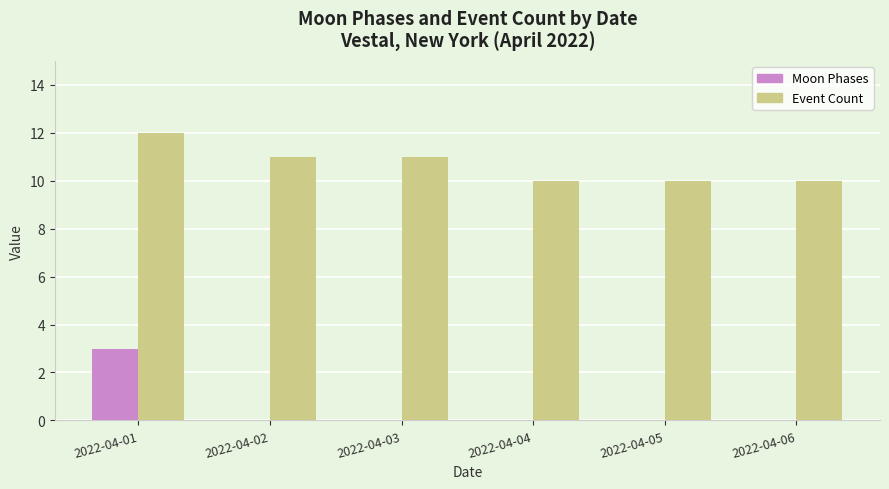

Between 2022-04-01 and 2022-04-05, which series saw the biggest shift?

Moon Phases